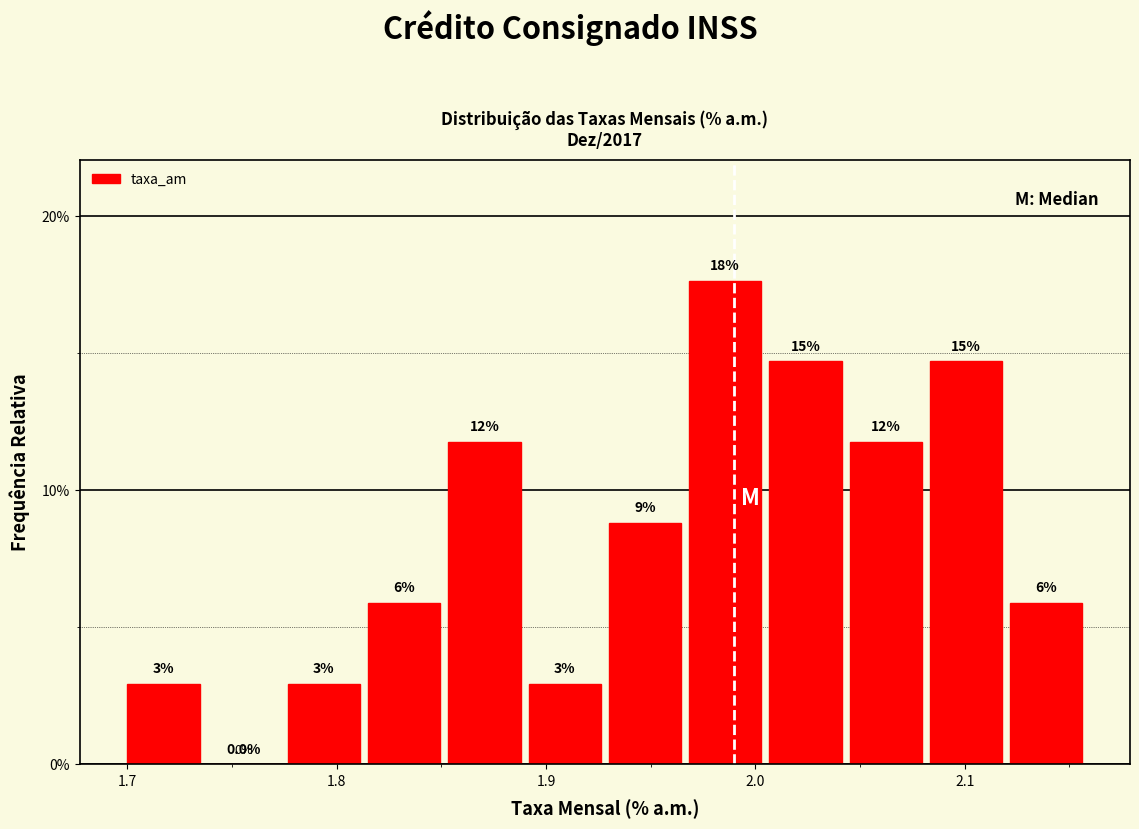

Read against the x-axis, roughly where is the centre of the tallest bar?

1.99